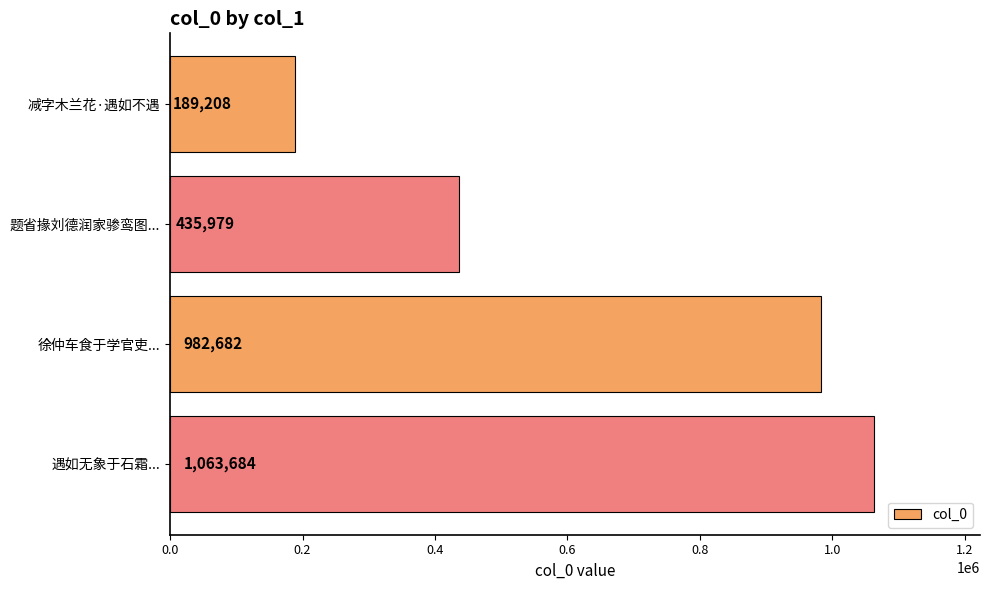

How many bars are there in total?

4